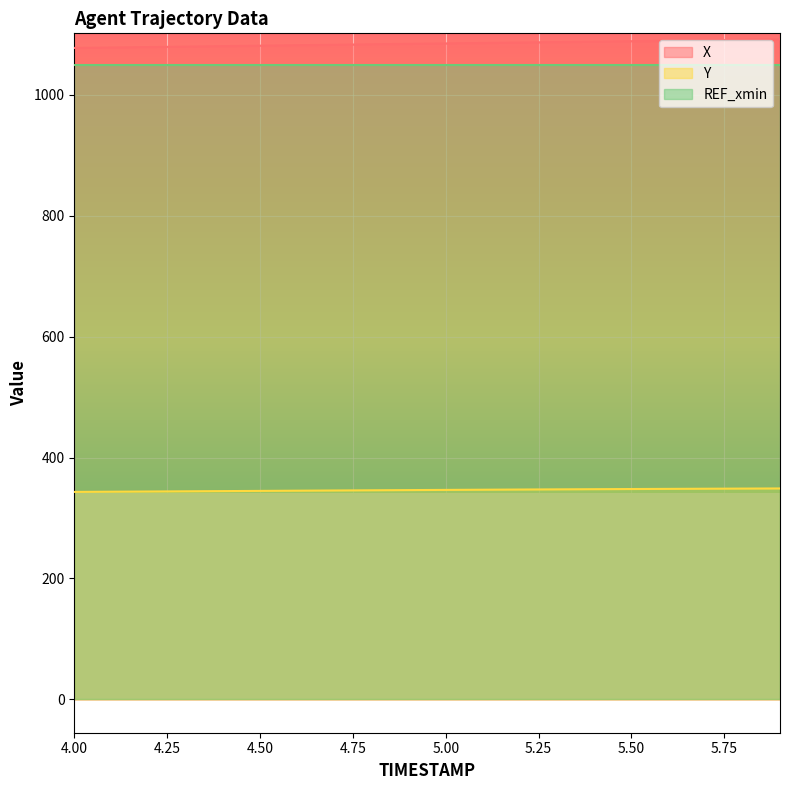

Which series has the largest total across all categories?

X